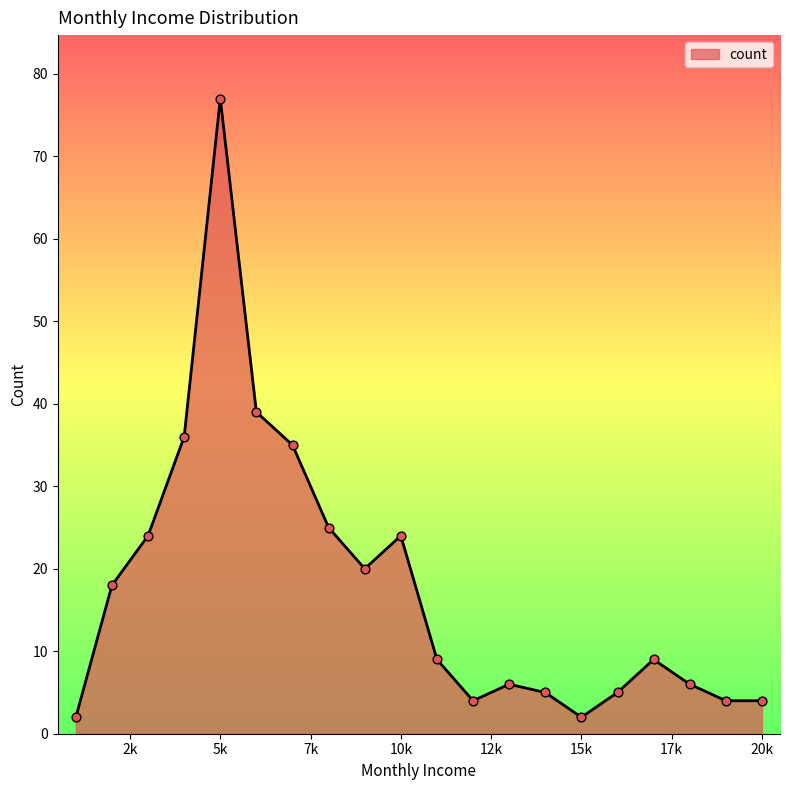

What is the difference between the maximum and minimum values?

75